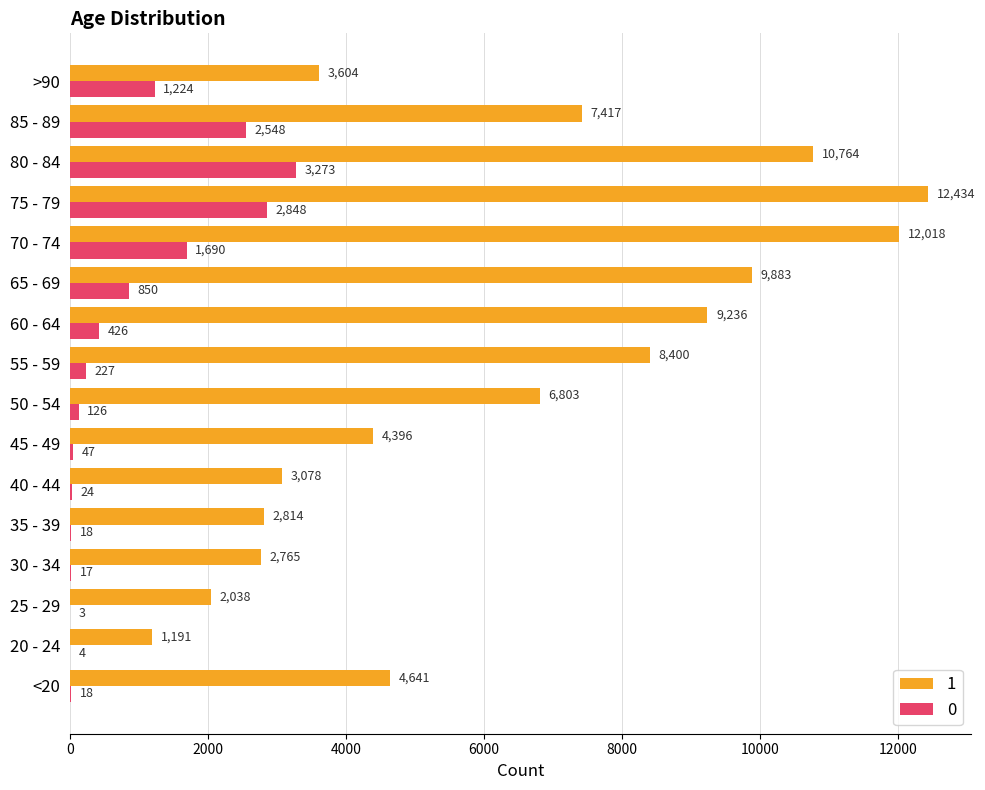

Is the value of 0 at 30 - 34 greater than the value of 1 at 55 - 59?

No